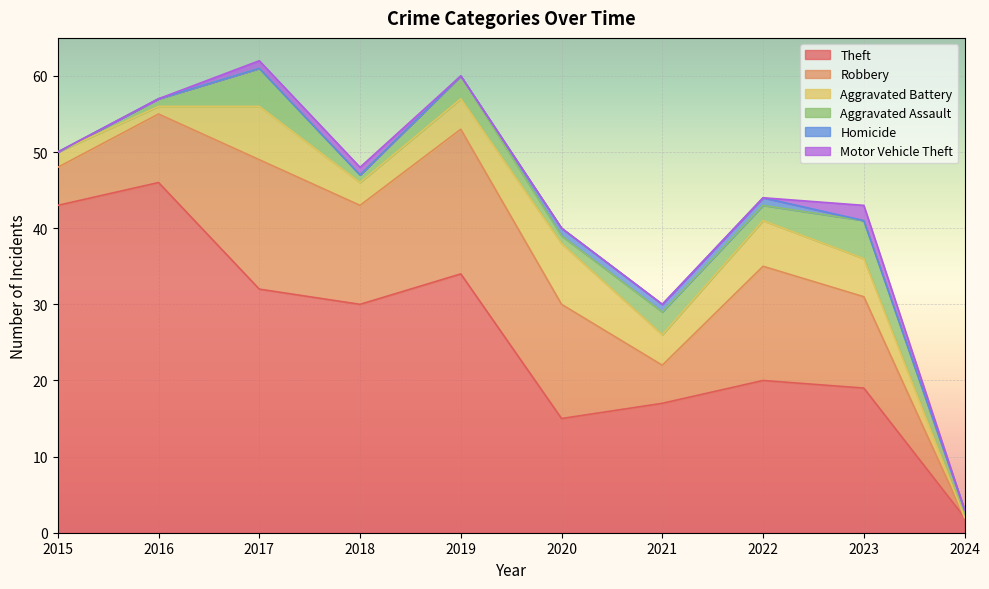

True or false: Homicide and Aggravated Assault cross at least once.

False